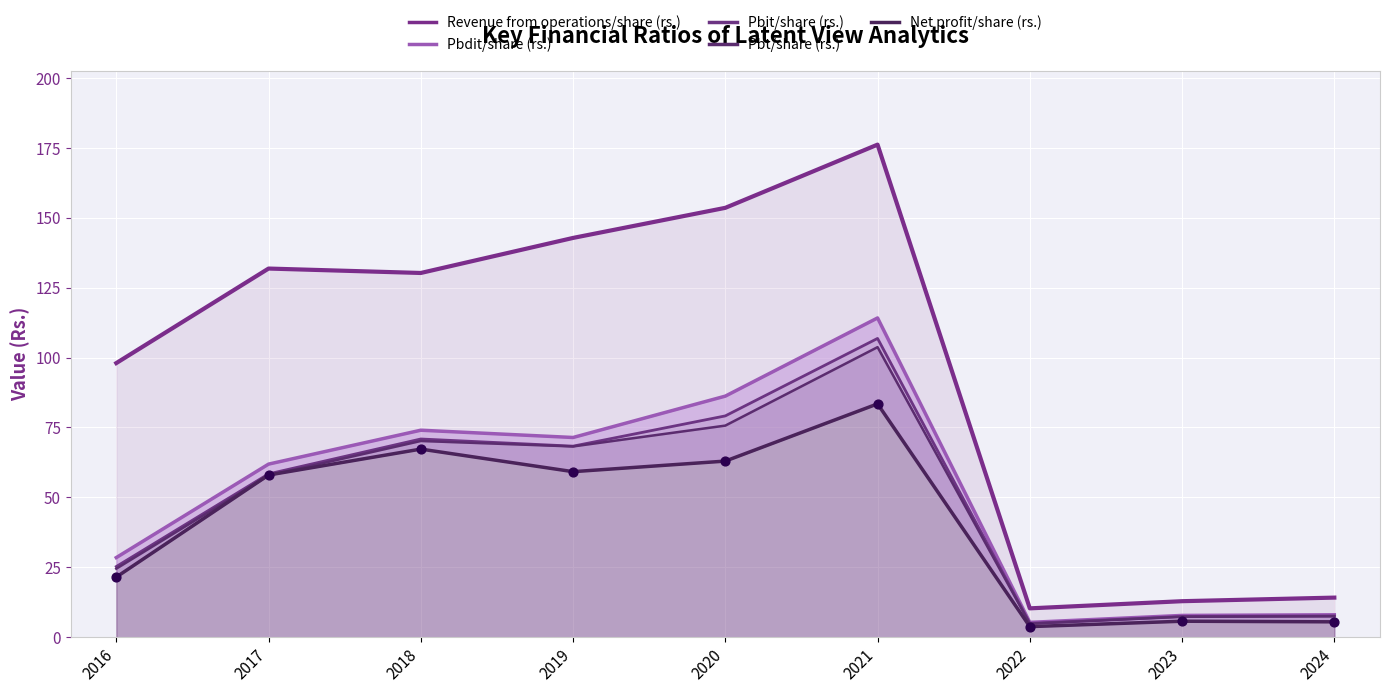

At which category is the sum across all series the highest?

2021